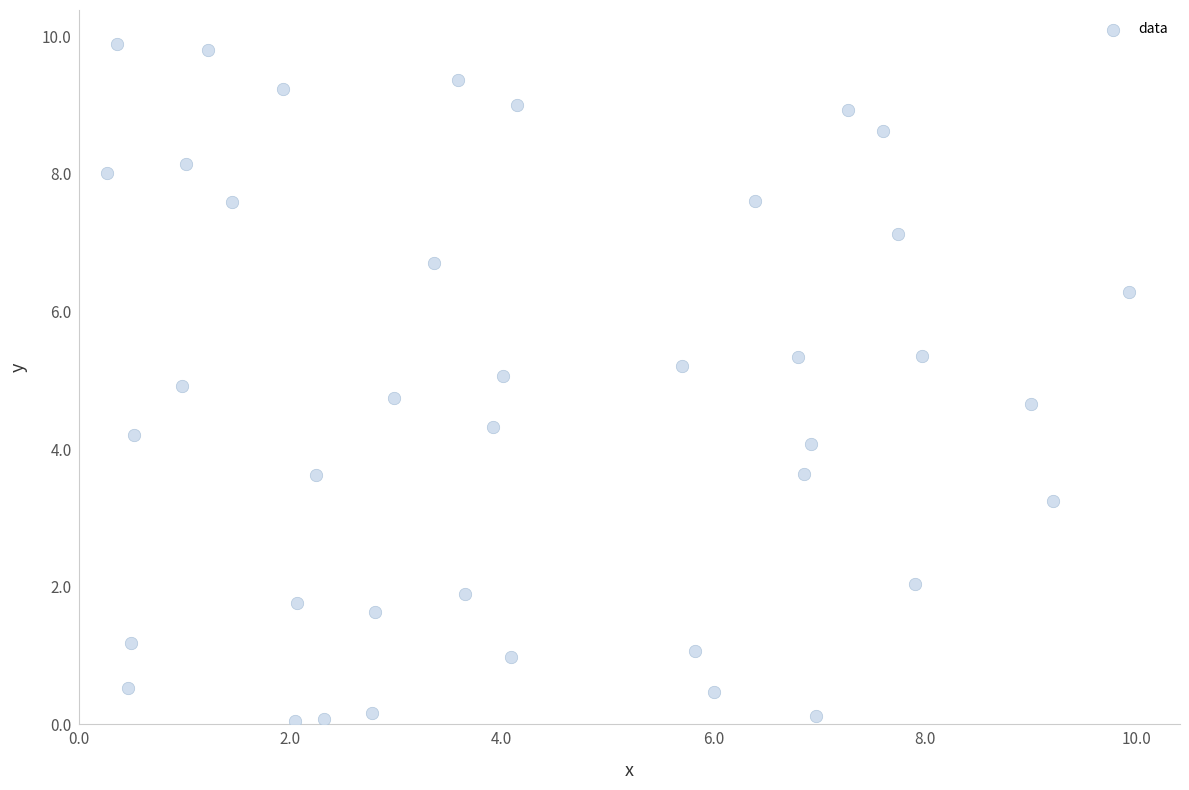

What is the range of Y values (max minus min)?

9.8